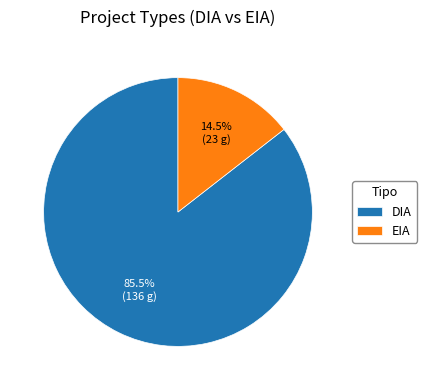

What is the majority slice?

DIA